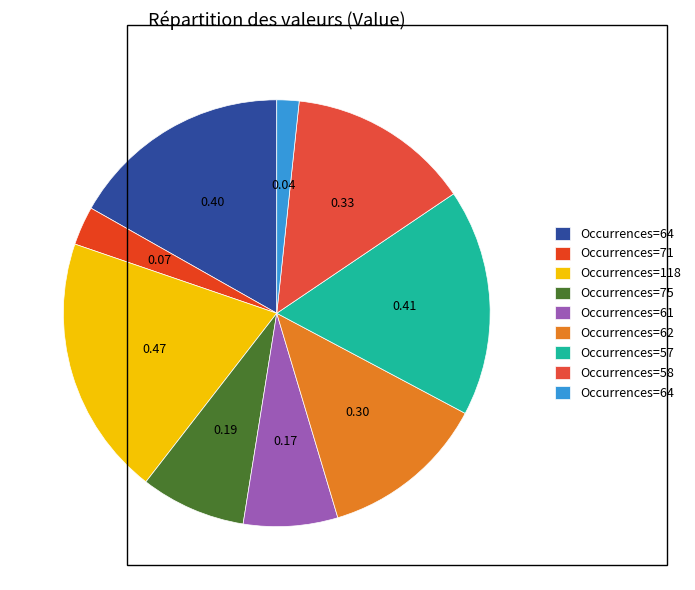

What is the smallest slice in the pie chart?

64